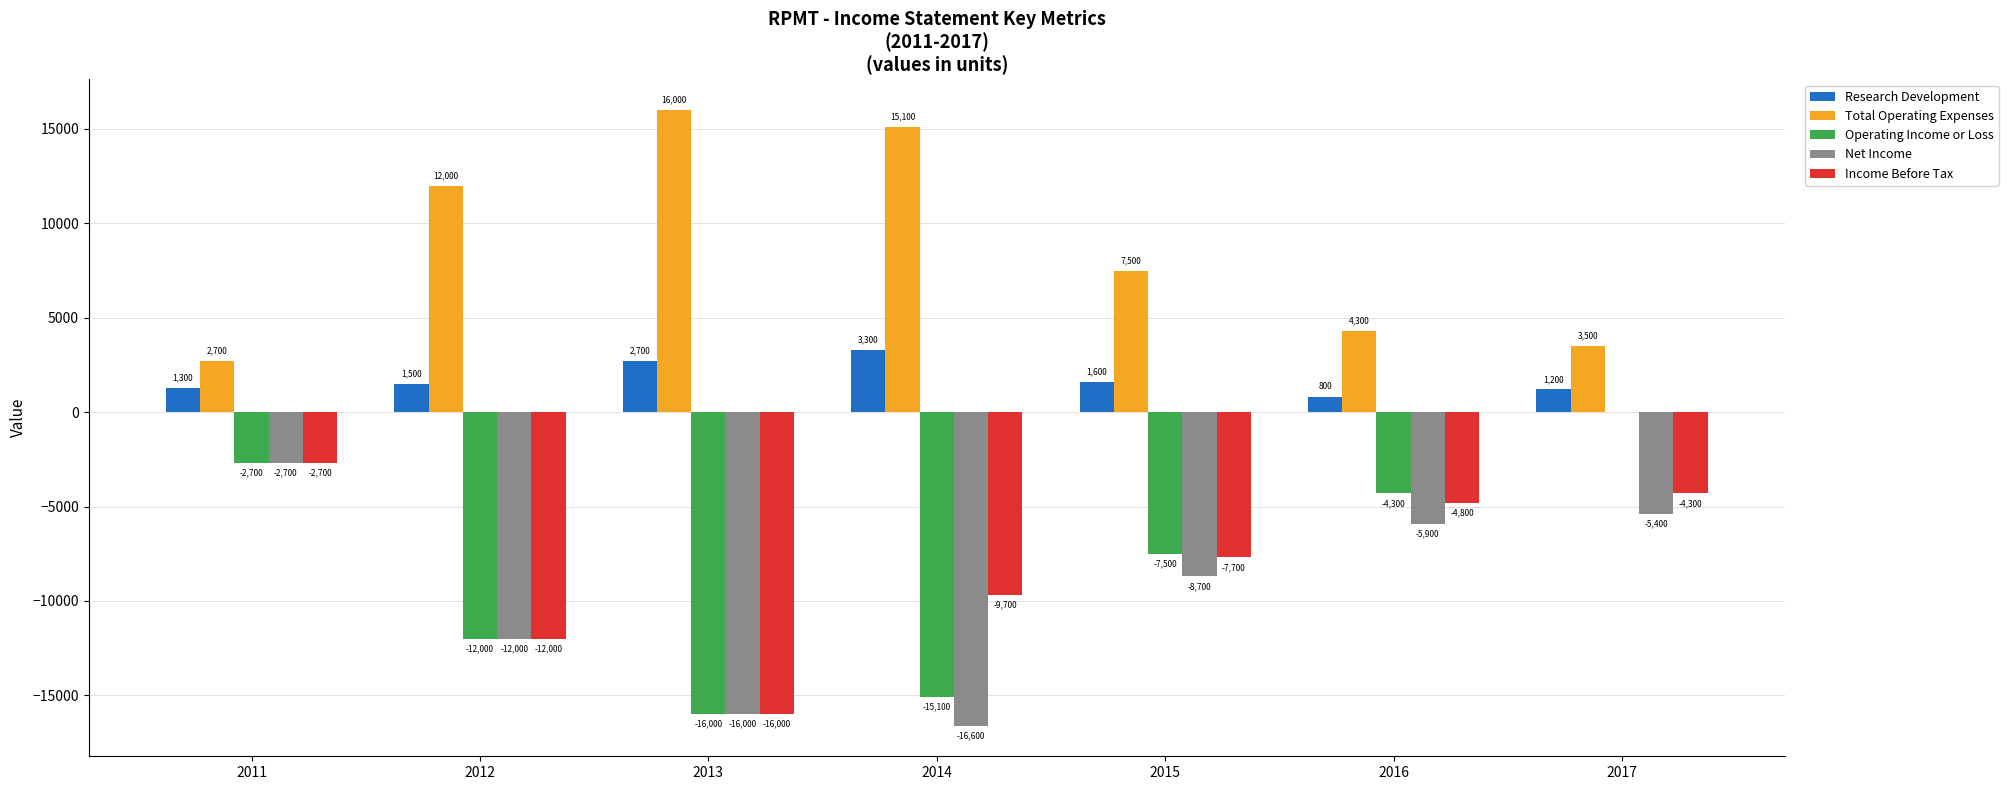

What is the sum of all Total Operating Expenses values?

61100